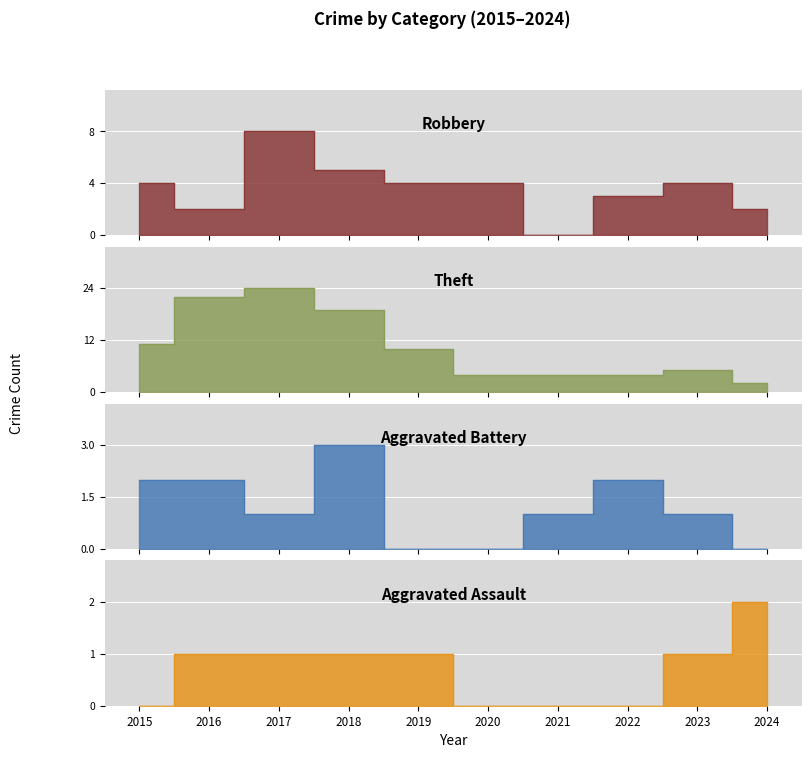

At which category does Theft reach its first local peak?

2017